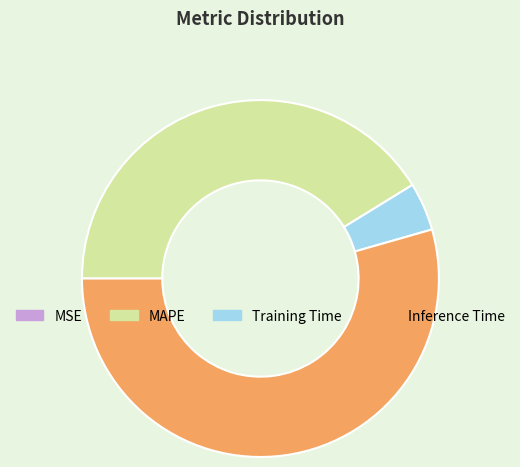

The MAPE slice represents 41% of the pie. True or false?

True